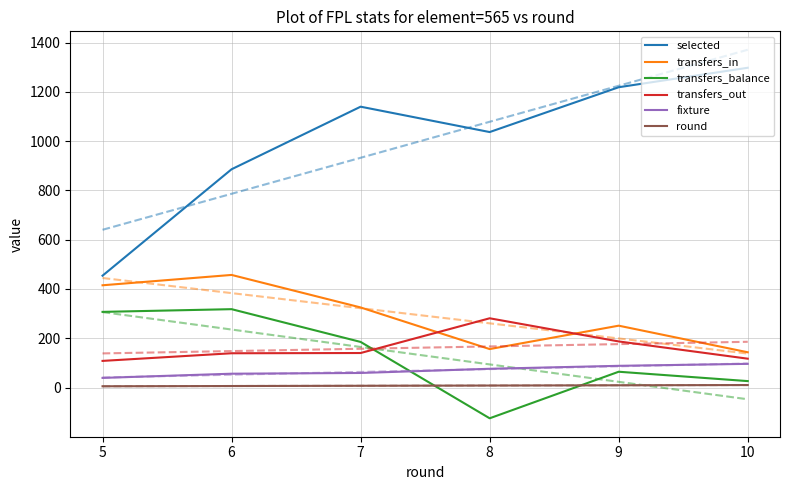

What is the sum of the transfers_in values at 8 and 5?

571